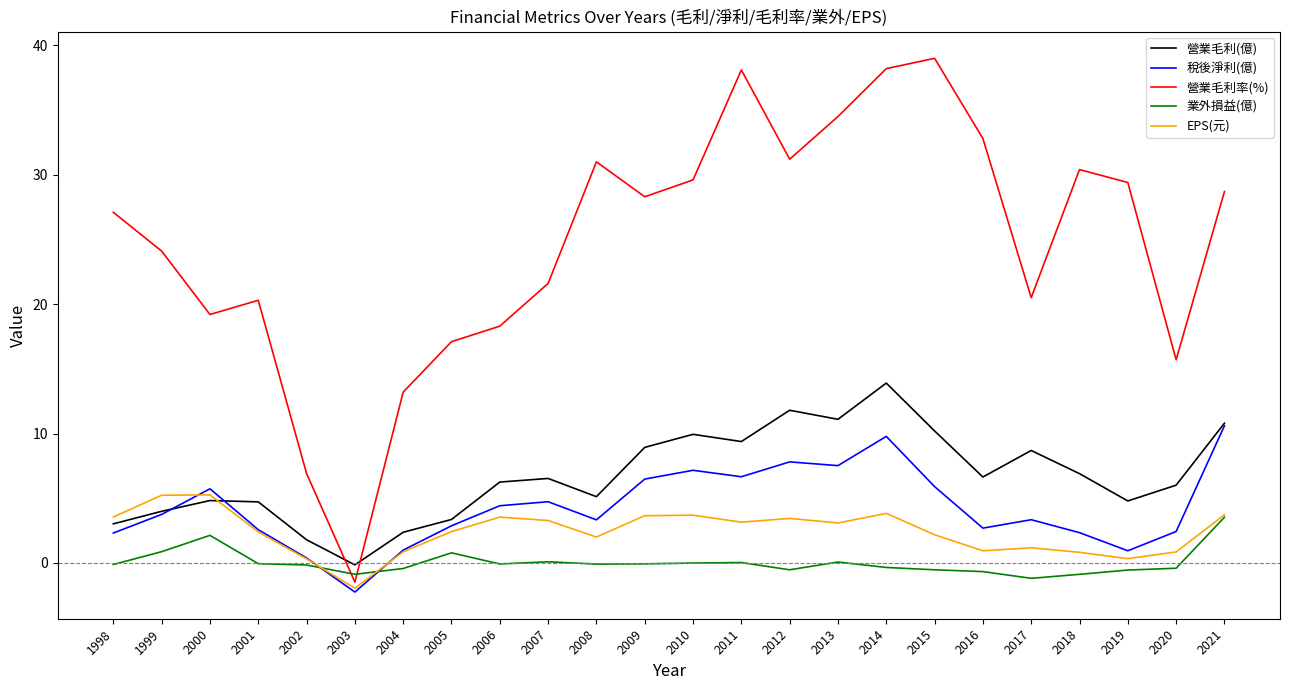

The value of EPS(元) at 2015 is 2.2. True or false?

True